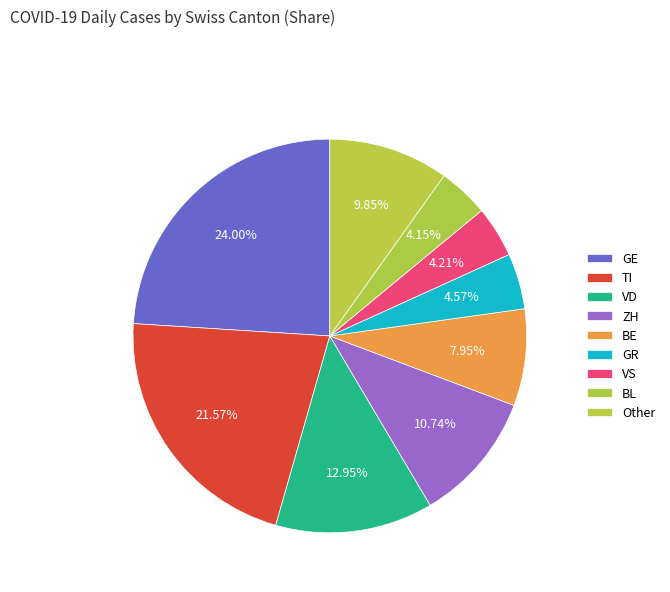

How many slices are in this pie chart?

9